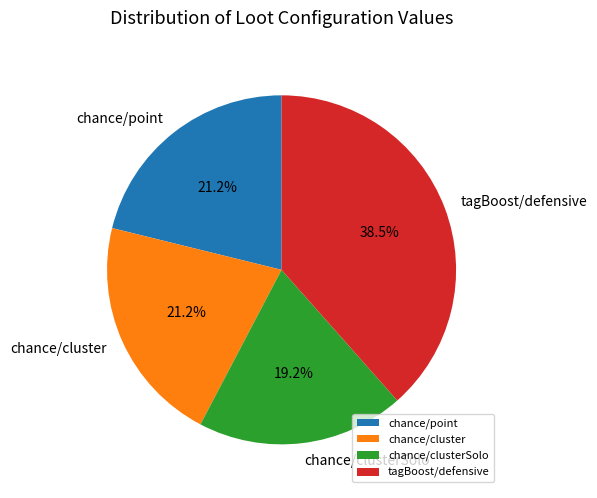

To the nearest percent, what percentage of the pie is chance/clusterSolo?

19%